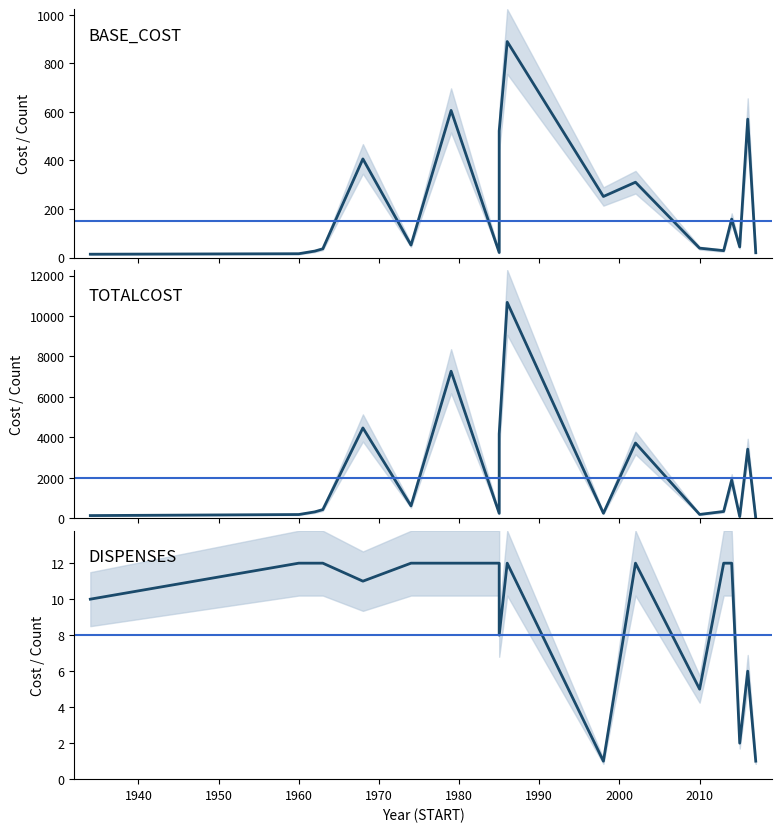

True or false: DISPENSES and BASE_COST intersect in this chart.

False